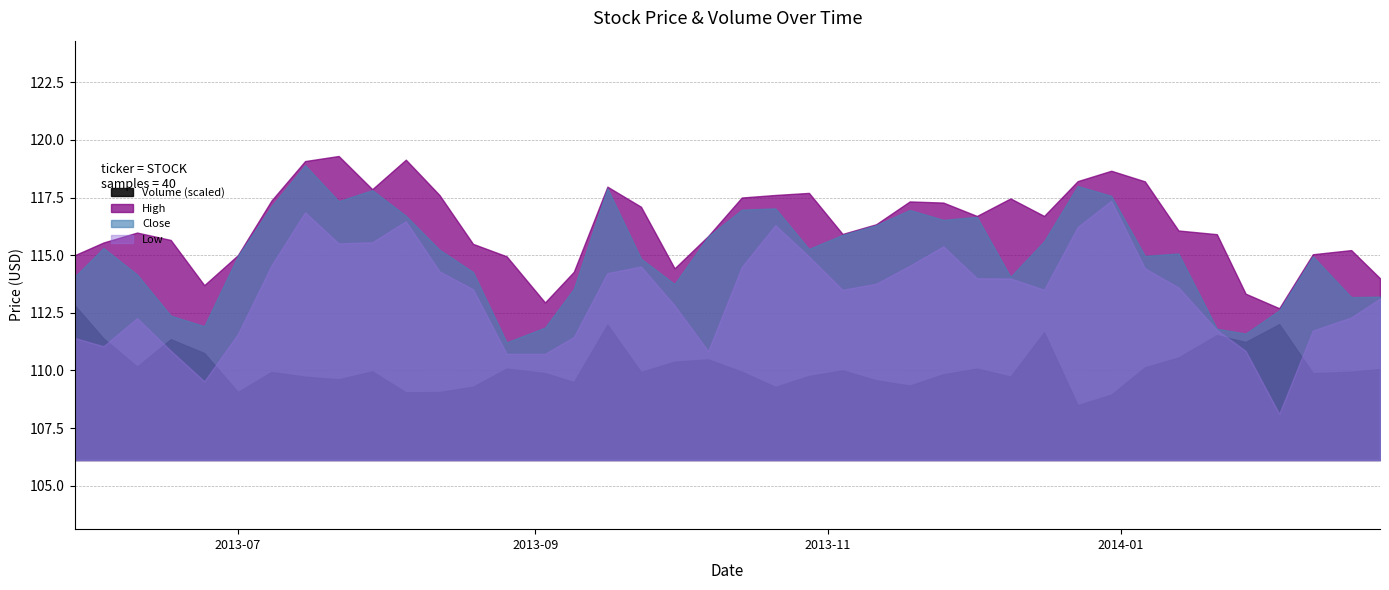

Which series has the largest total across all categories?

High